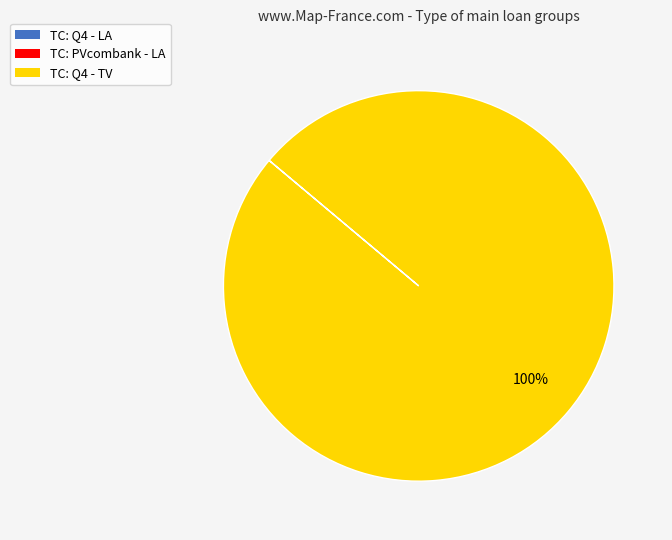

The TC: Q4 - TV slice represents 100% of the pie. True or false?

True